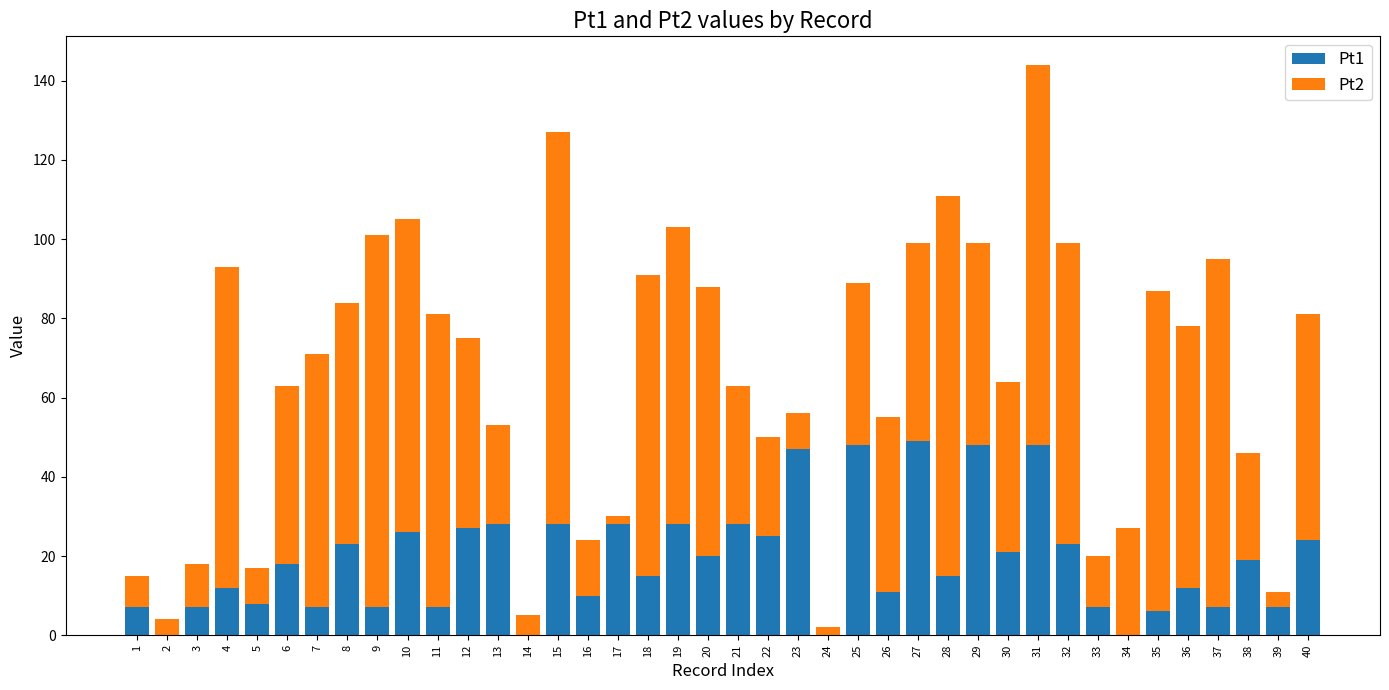

At which category is the sum across all series the highest?

31